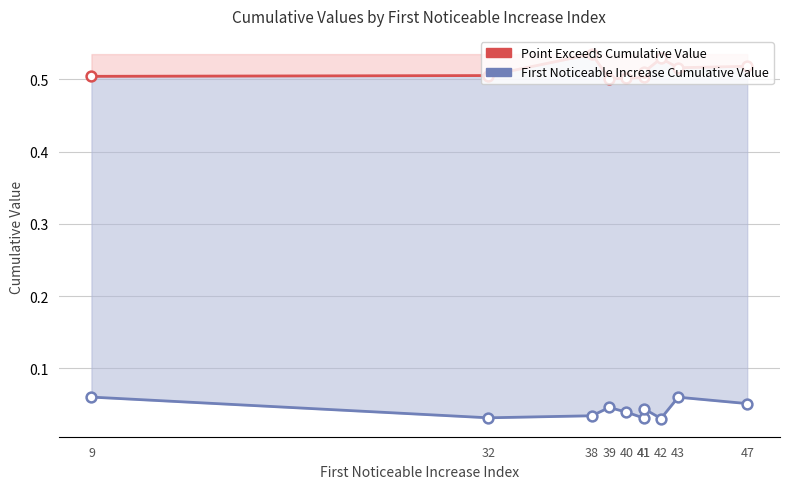

At which category is the sum across all series the highest?

43